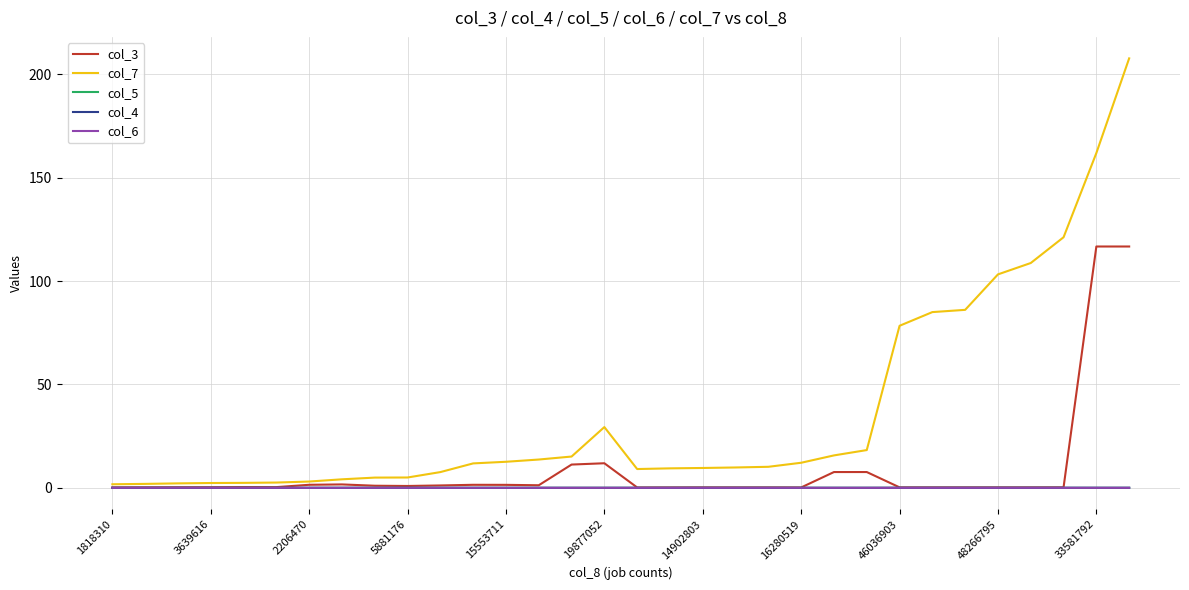

Which series has the largest total across all categories?

col_7